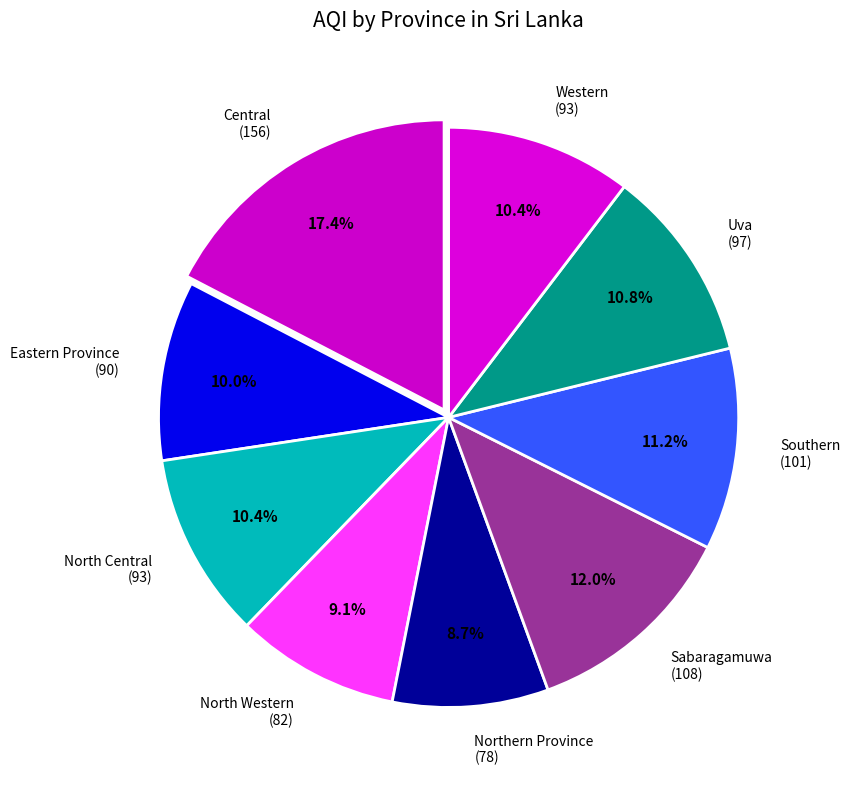

Which category has the biggest portion of the pie?

Central